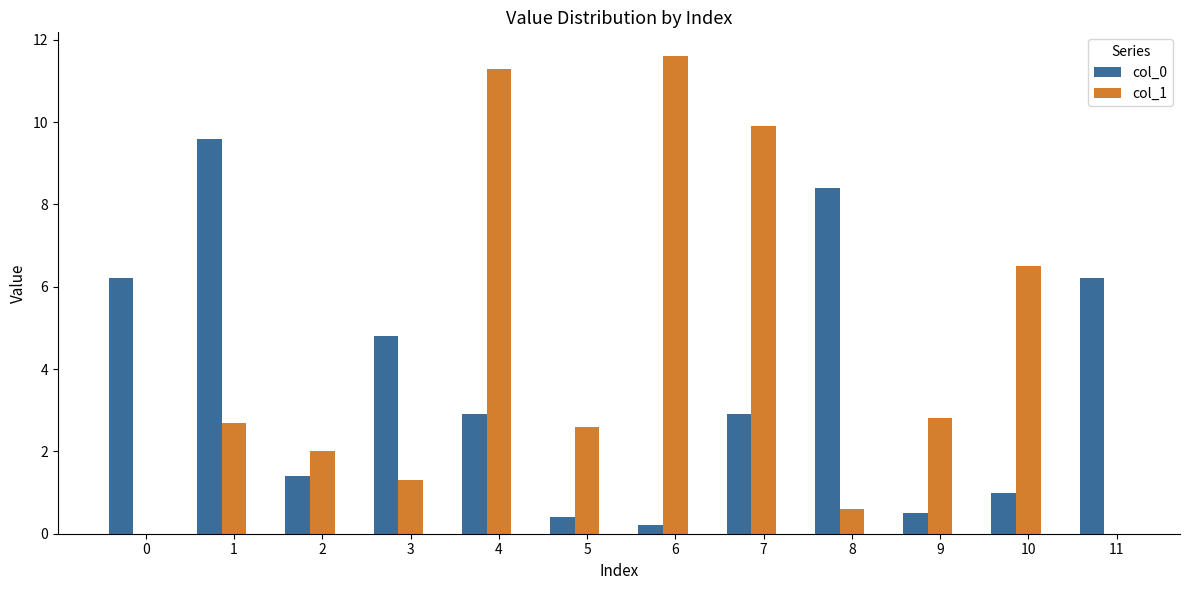

Reading right to left, list all the values displayed in this chart.

col_0: 6.2	1.0	0.5	8.4	2.9	0.2	0.4	2.9	4.8	1.4	9.6	6.2
col_1: 0.0	6.5	2.8	0.6	9.9	11.6	2.6	11.3	1.3	2.0	2.7	0.0